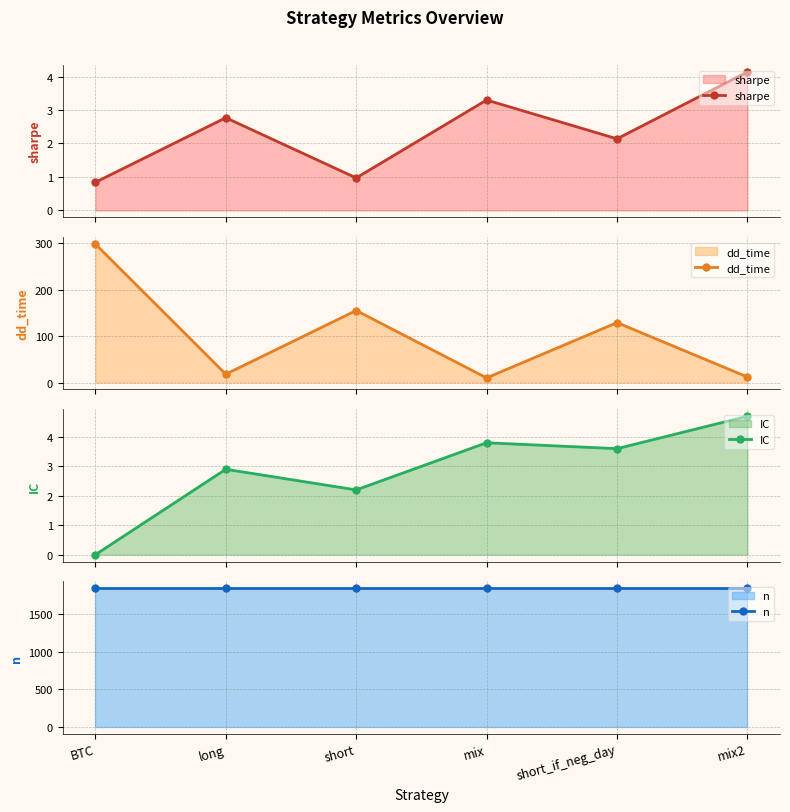

What is the label of the 3rd point from the right?

mix